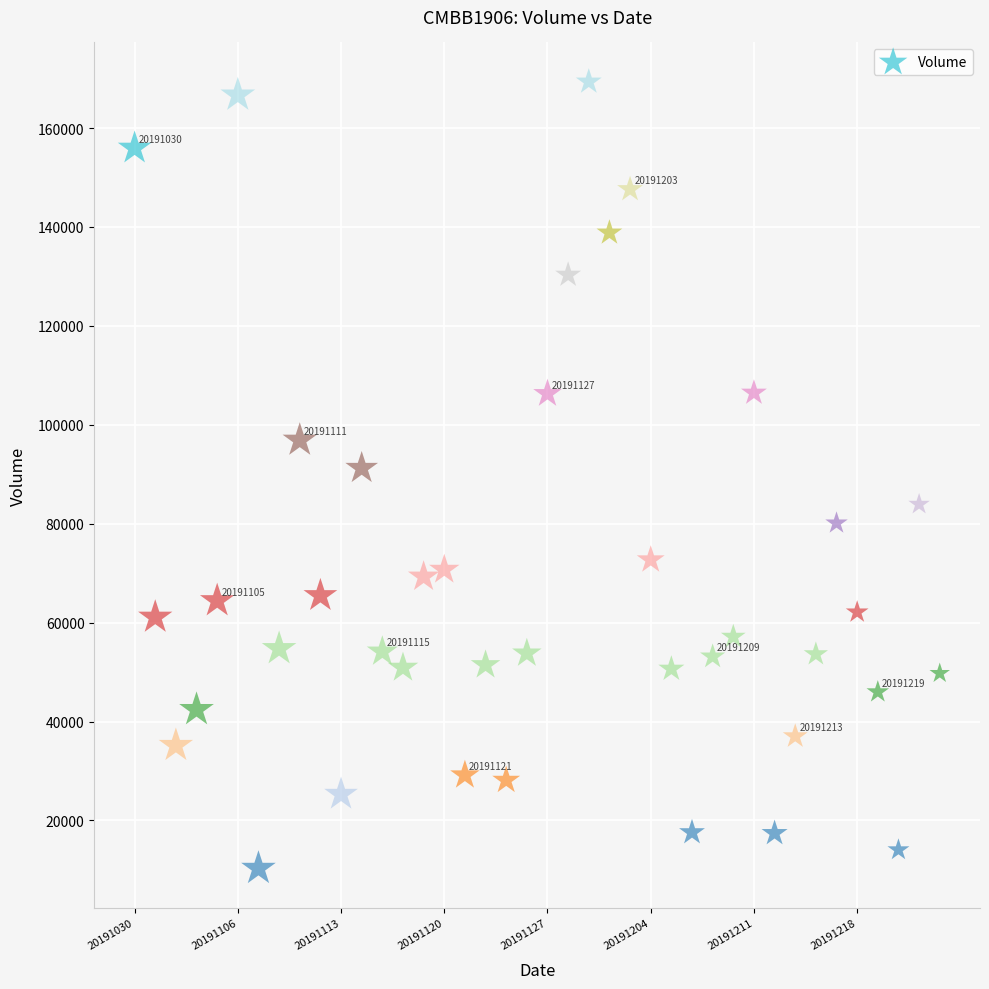

What is the range of Y values (max minus min)?

159060